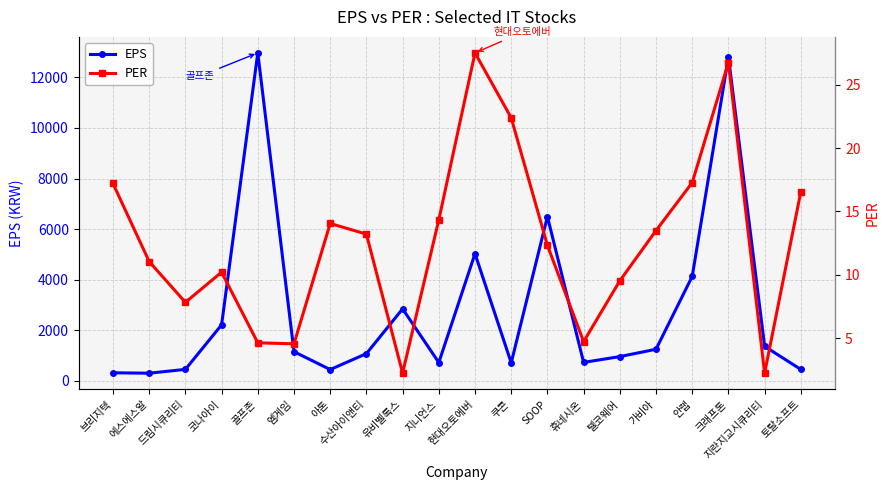

Where does the EPS series first go above 1144?

코나아이